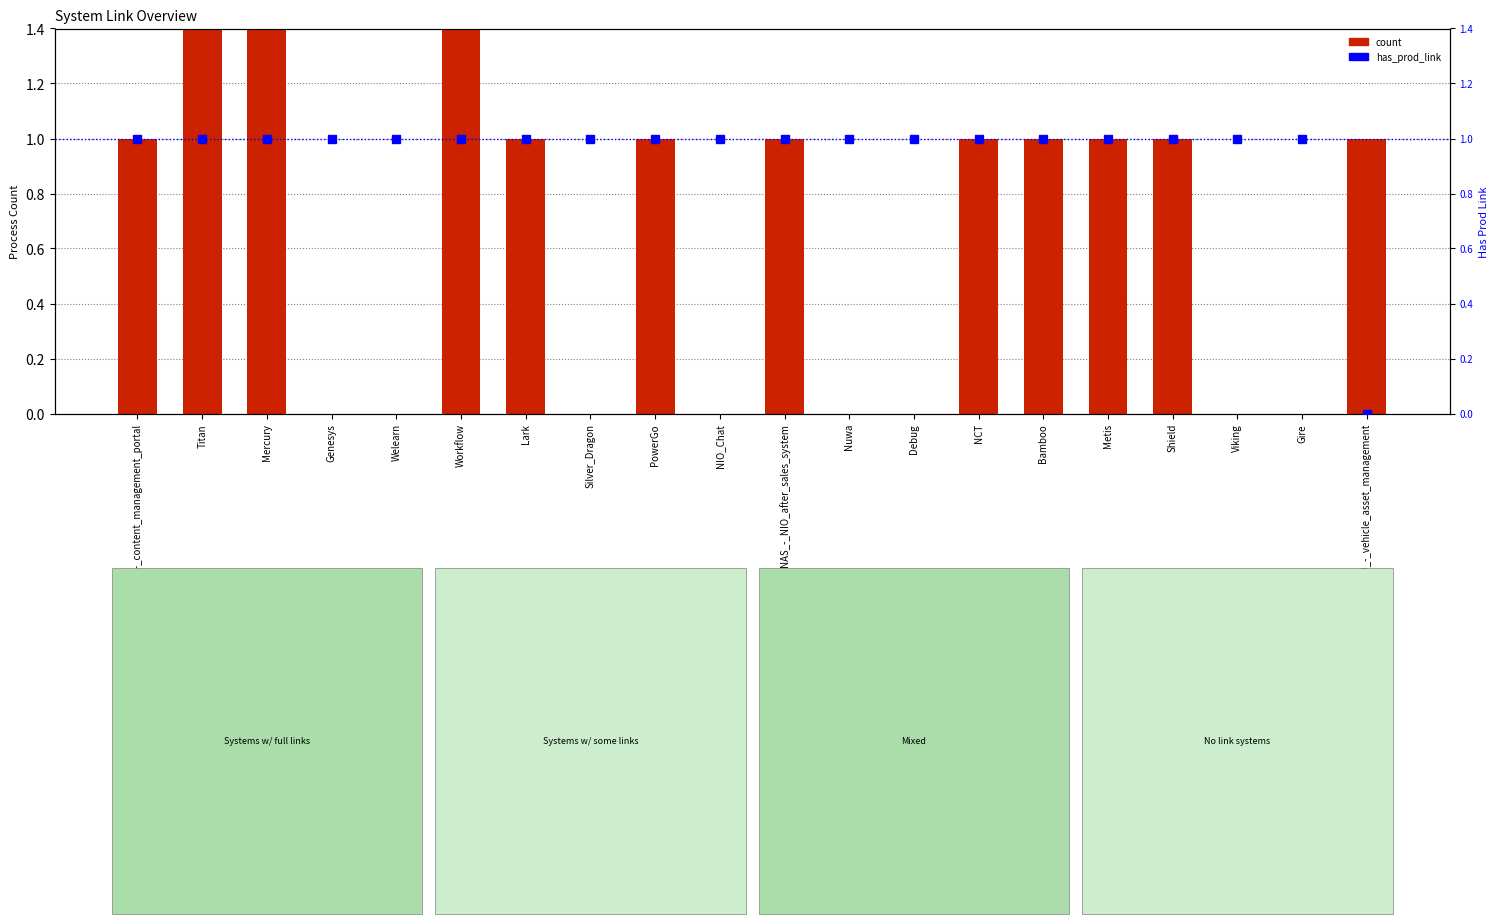

Which has a higher value, Viking or Workflow?

Workflow